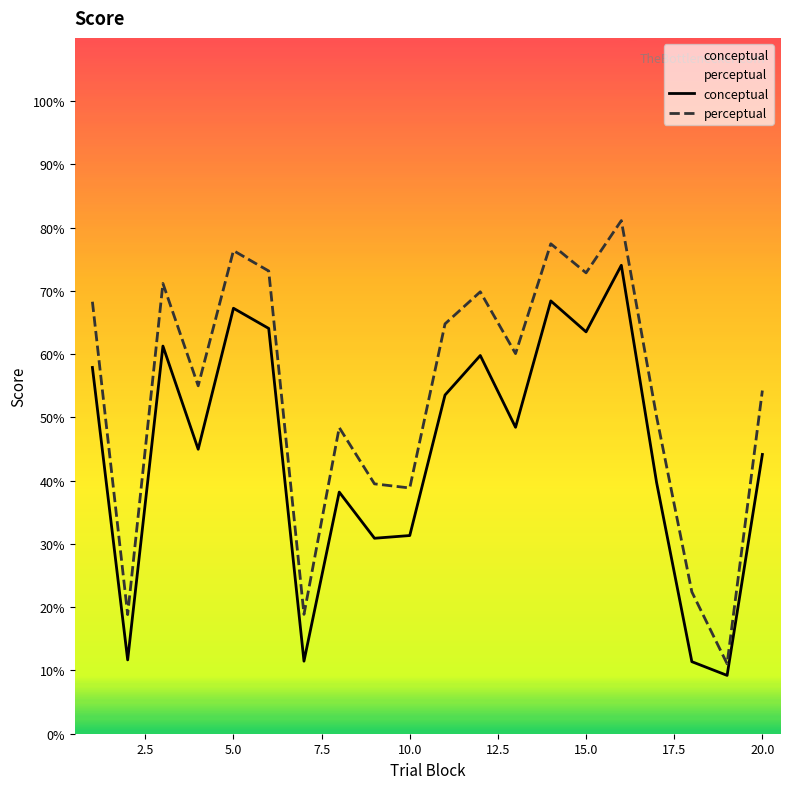

What is the difference between the maximum and minimum values in the conceptual series?

64.8